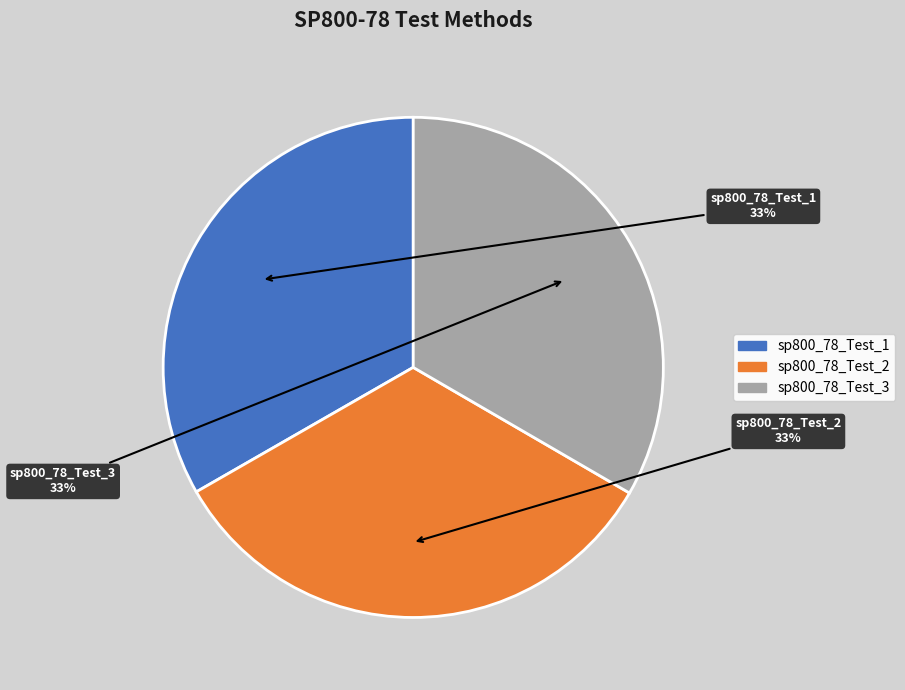

To the nearest percent, what is the combined percentage of sp800_78_Test_2 and sp800_78_Test_1?

67%